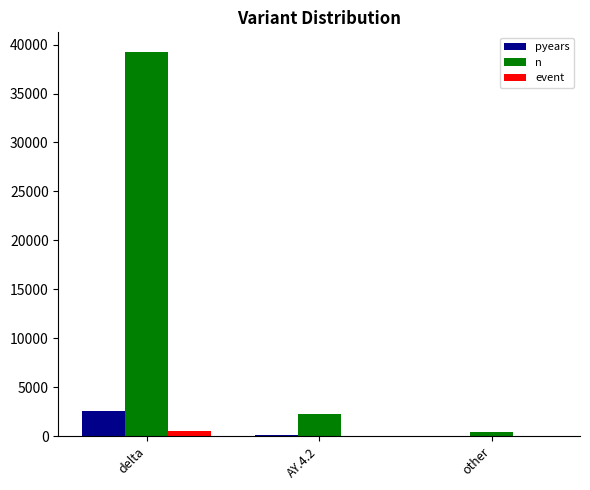

At which label is pyears closest to 1328?

AY.4.2